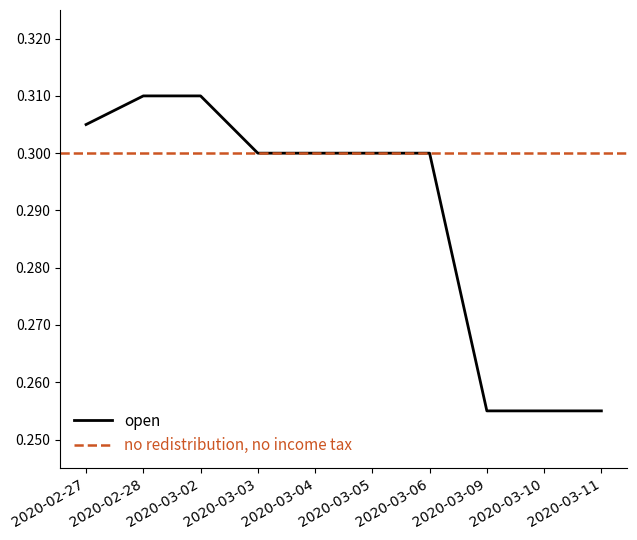

The chart shows a value of 0.2 at 2020-03-02. True or false?

False